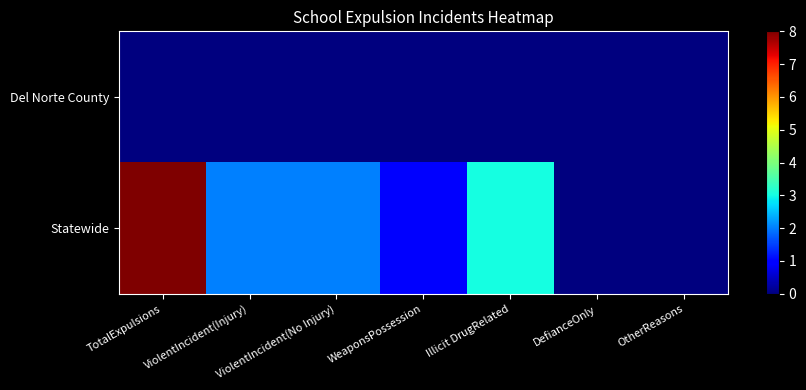

Which series changed the most between WeaponsPossession and OtherReasons?

Statewide